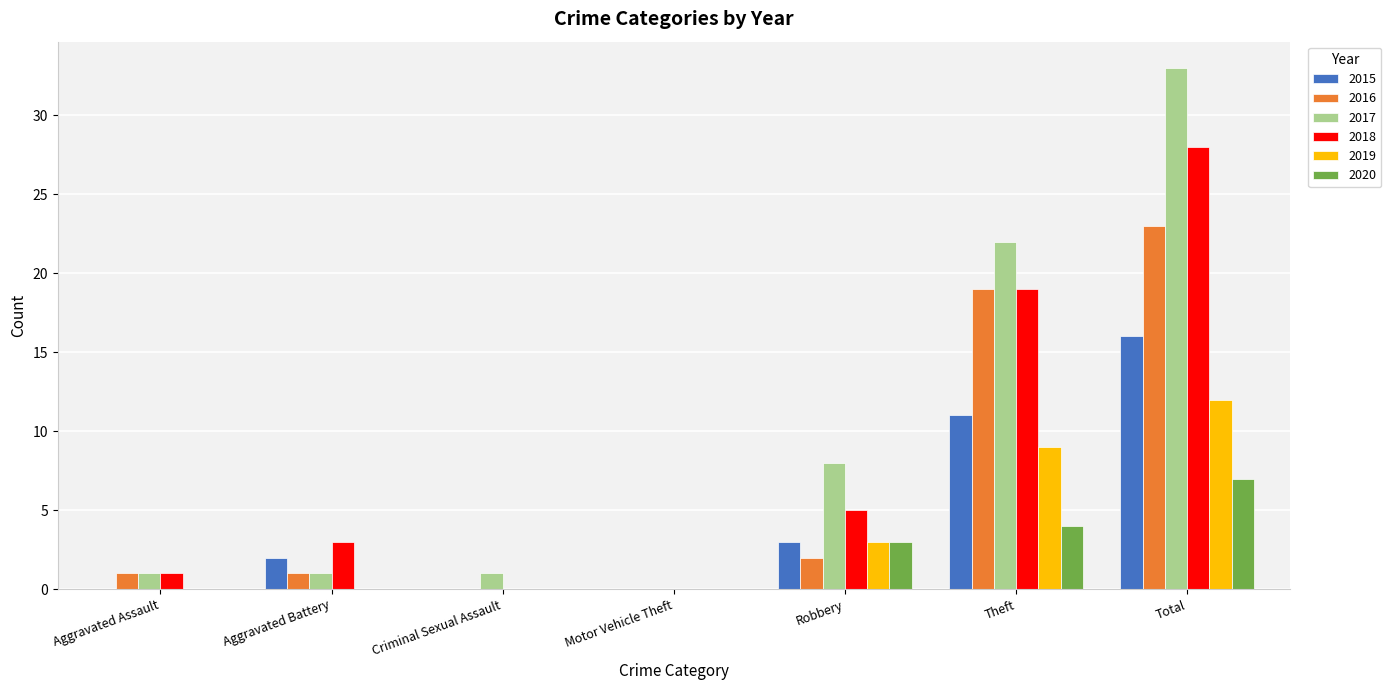

Which series has the largest total across all categories?

2017